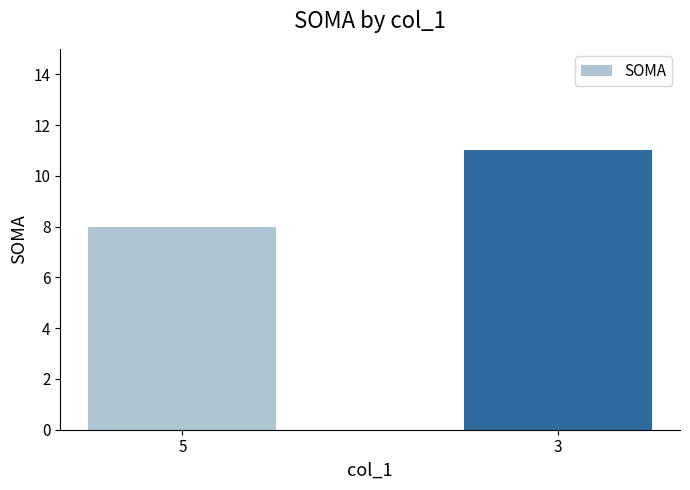

Where is the data nearest to the value 9?

5